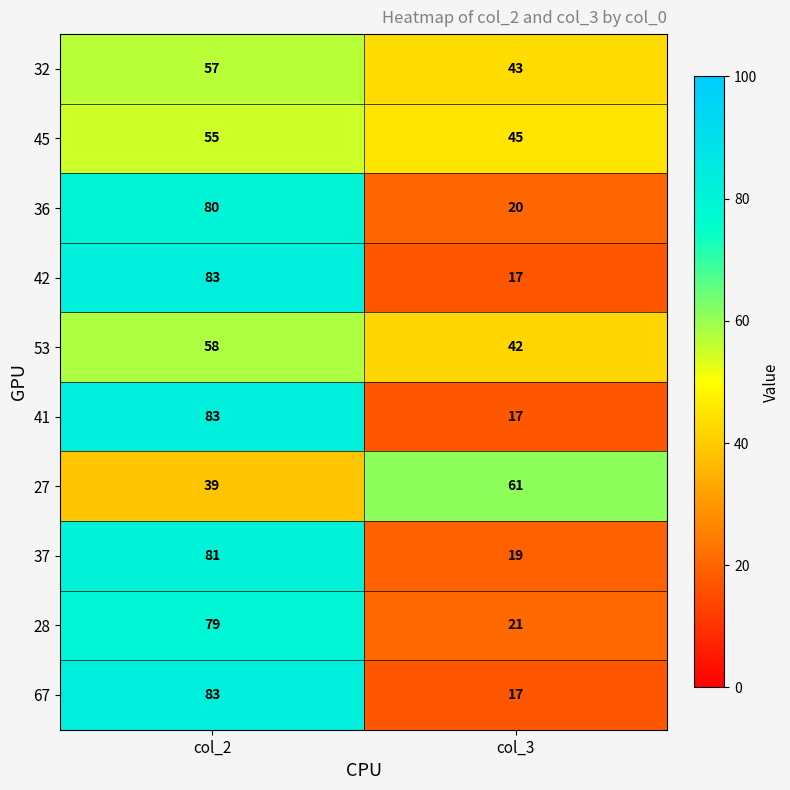

At which label does 32 reach its peak?

col_2